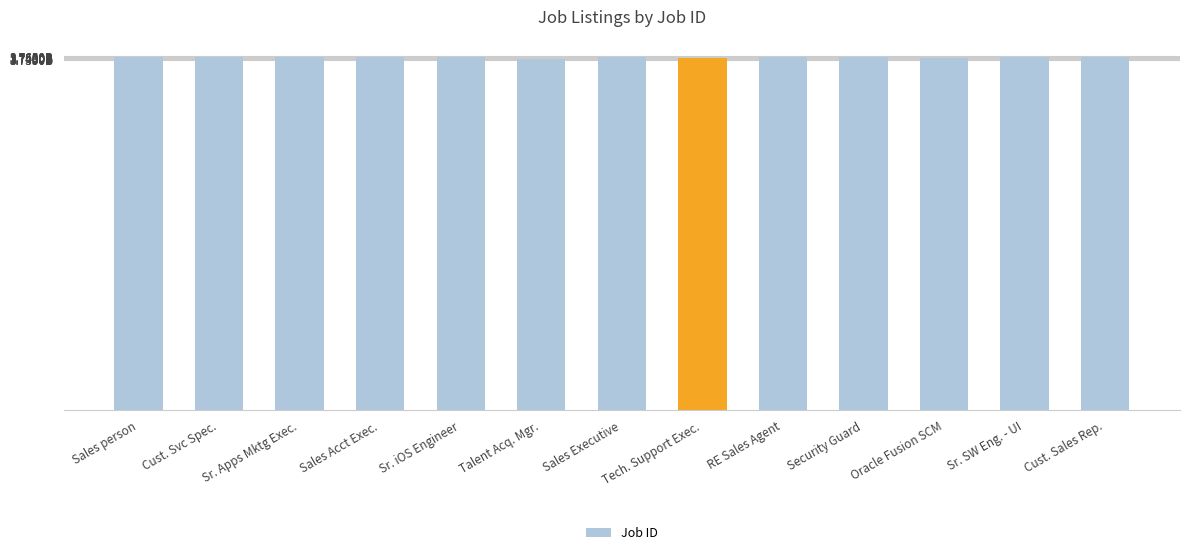

Are the bars horizontal?

No